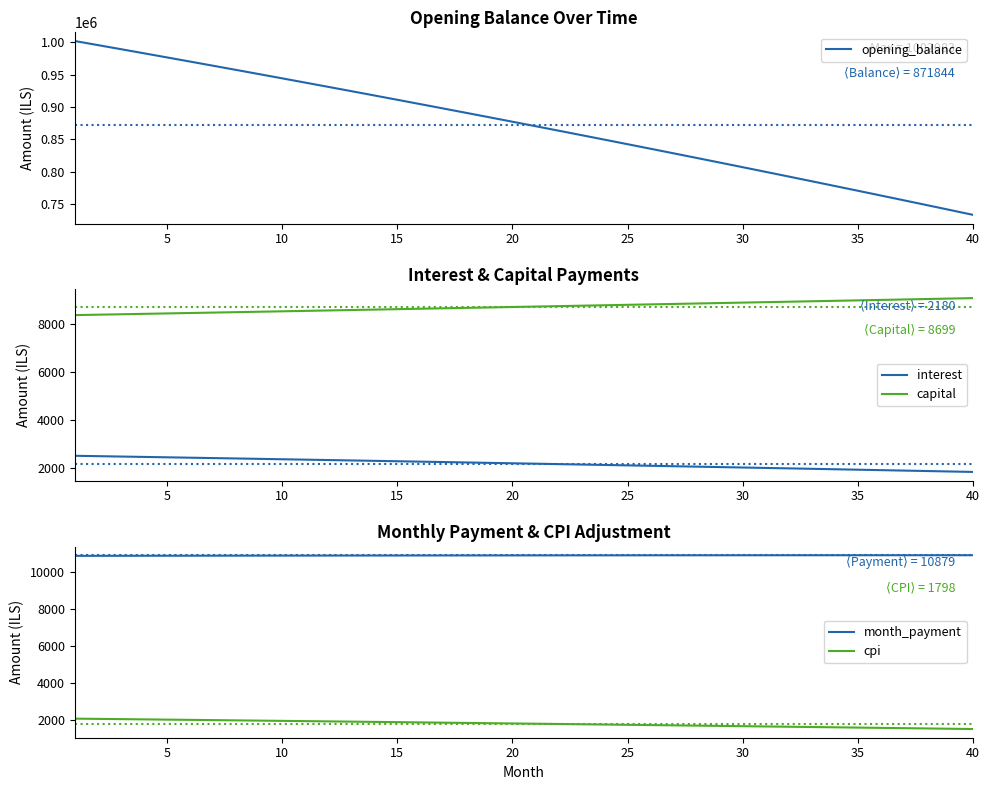

True or false: capital and interest intersect in this chart.

False